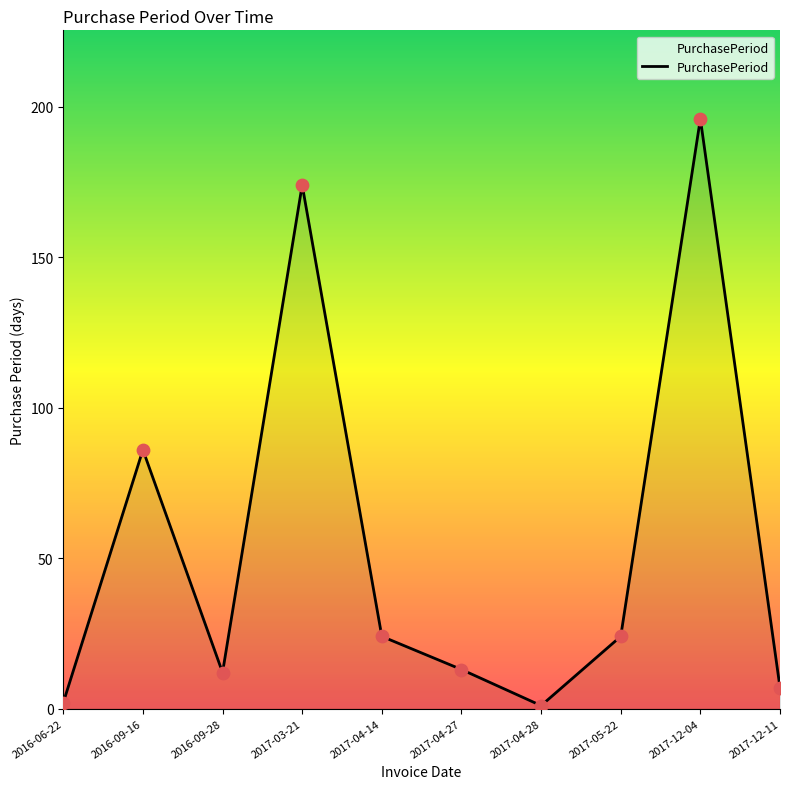

Which has a higher value, 2017-12-11 or 2017-12-04?

2017-12-04